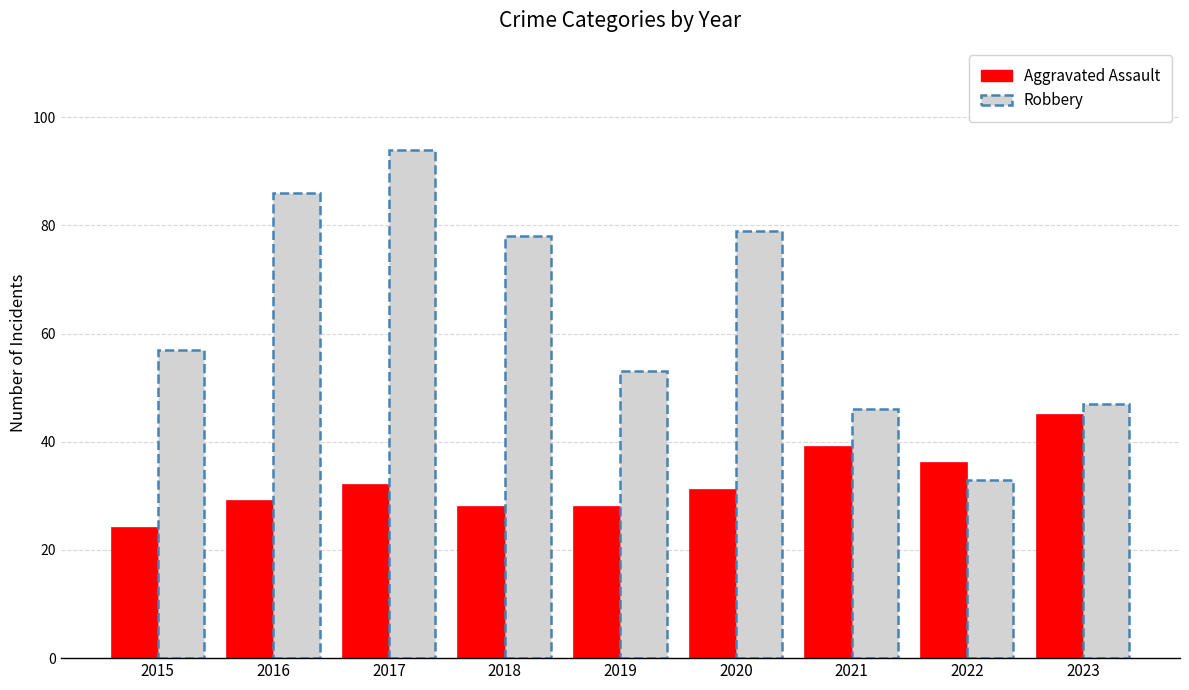

Reading right to left, list all the values displayed in this chart.

Aggravated Assault: 45	36	39	31	28	28	32	29	24
Robbery: 47	33	46	79	53	78	94	86	57